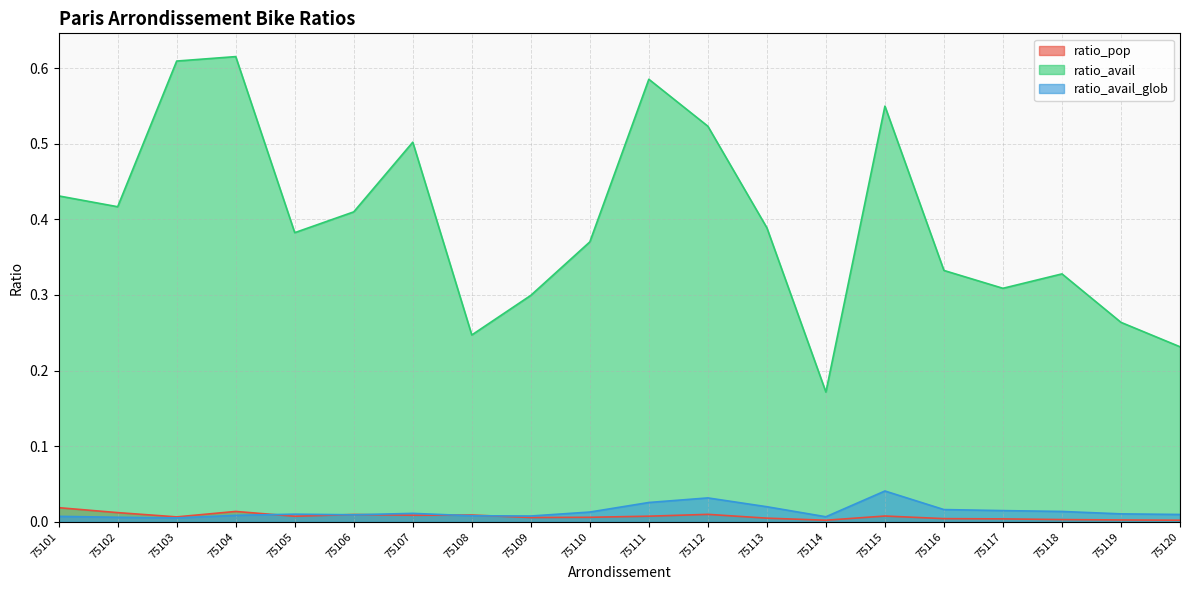

In ratio_pop, how many points are higher than both neighbors (excluding endpoints)?

5